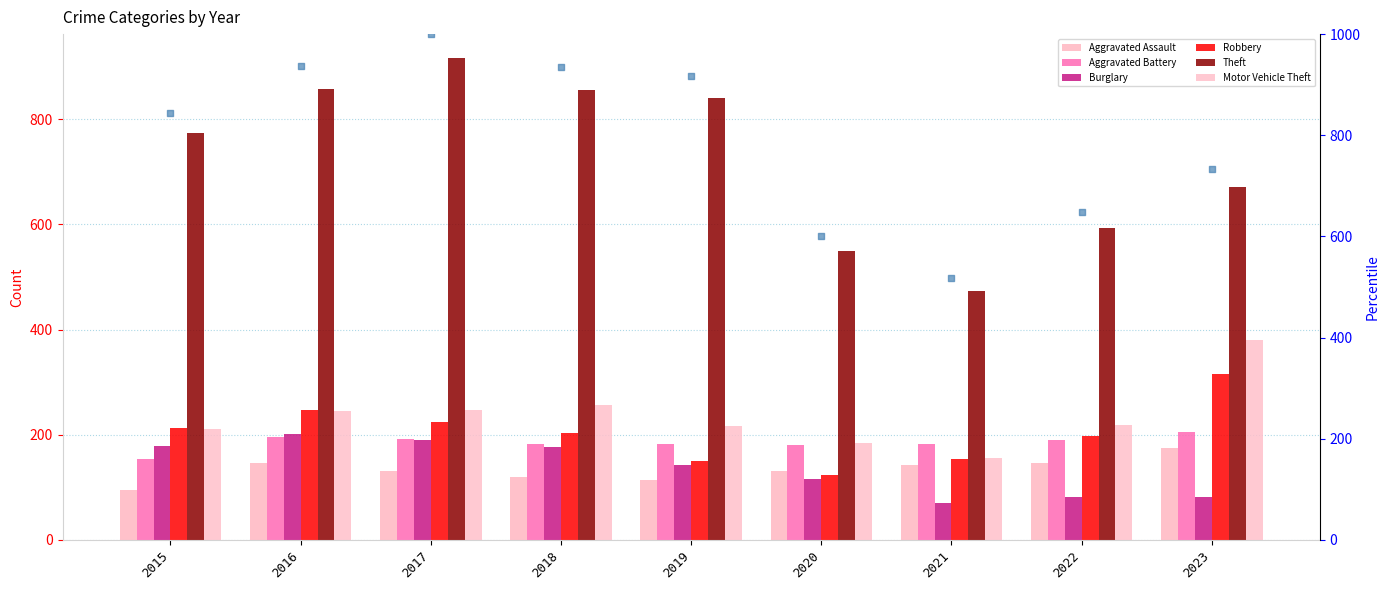

What are all the series names shown in the legend?

Aggravated Assault, Aggravated Battery, Burglary, Robbery, Theft, Motor Vehicle Theft